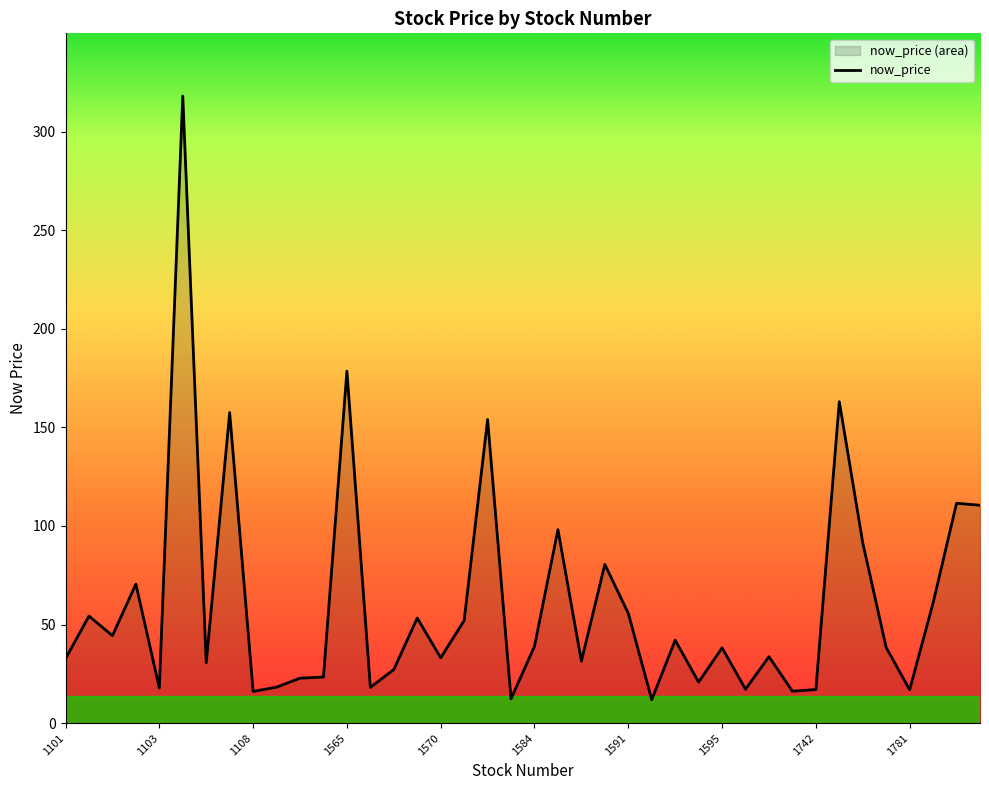

The chart shows a value of 111.5 at 38. True or false?

True